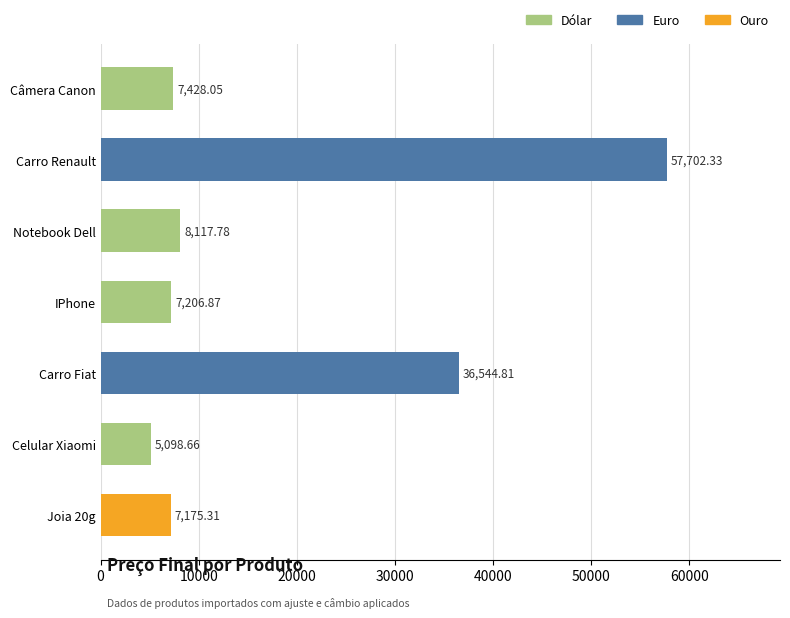

Which label corresponds to the largest value in the chart?

Carro Renault